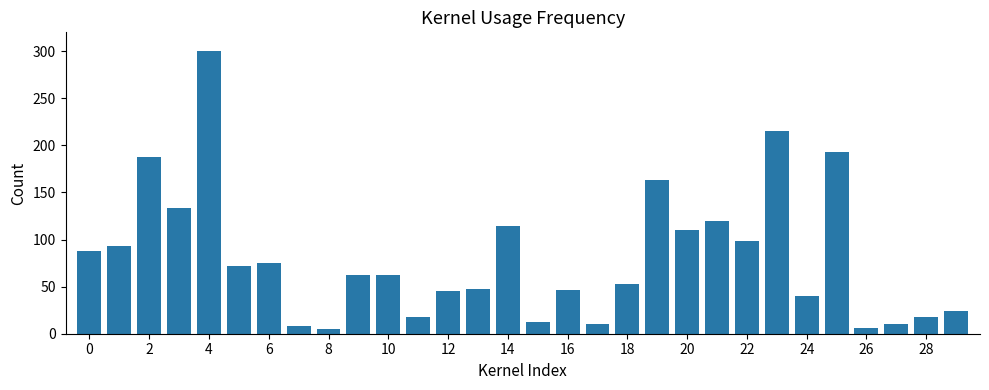

What is the greatest value displayed?

300